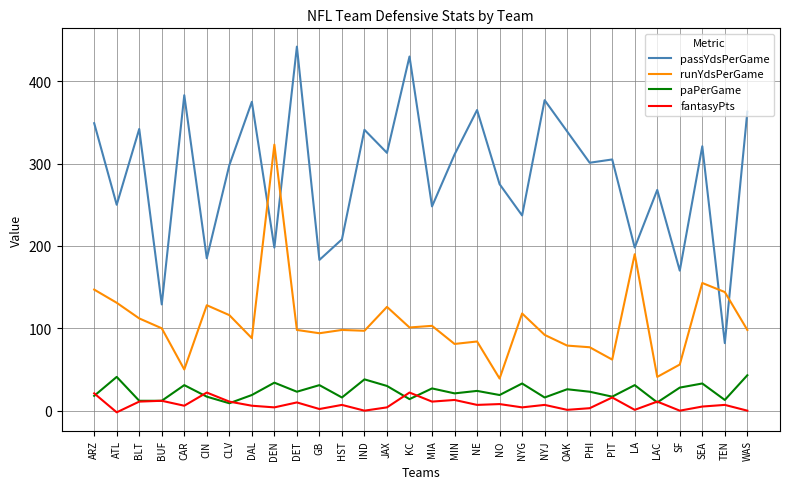

Between which two adjacent categories do runYdsPerGame and passYdsPerGame first intersect?

DAL and DEN